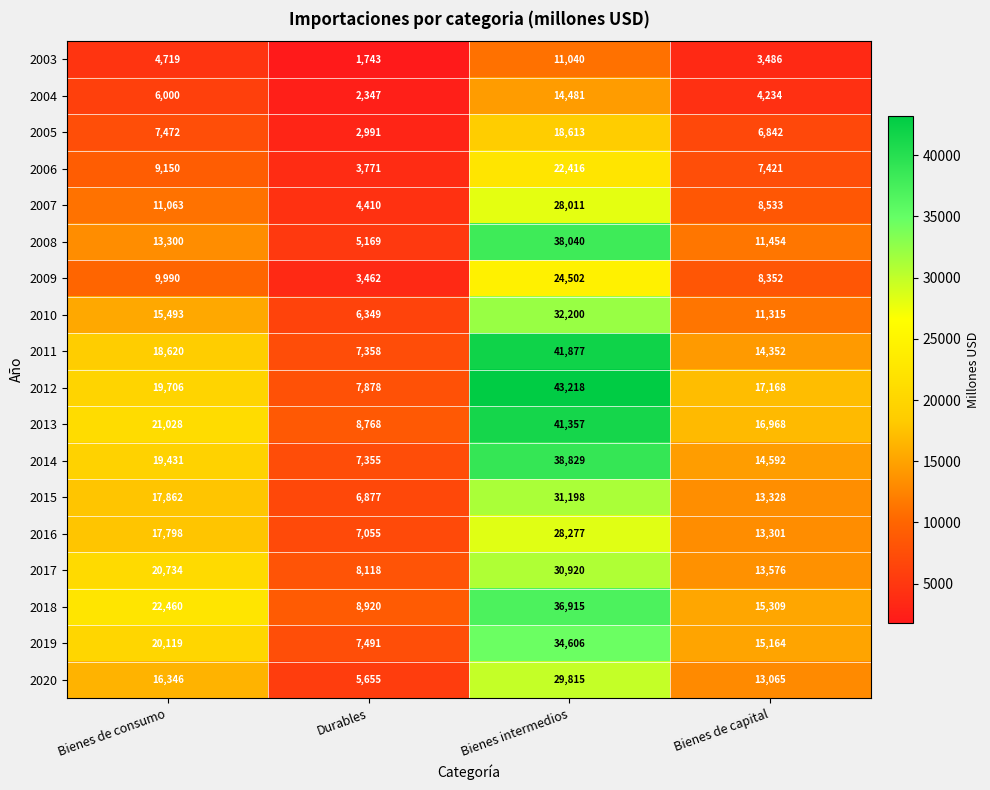

Where is 2015 nearest to the value 19037?

Bienes de consumo